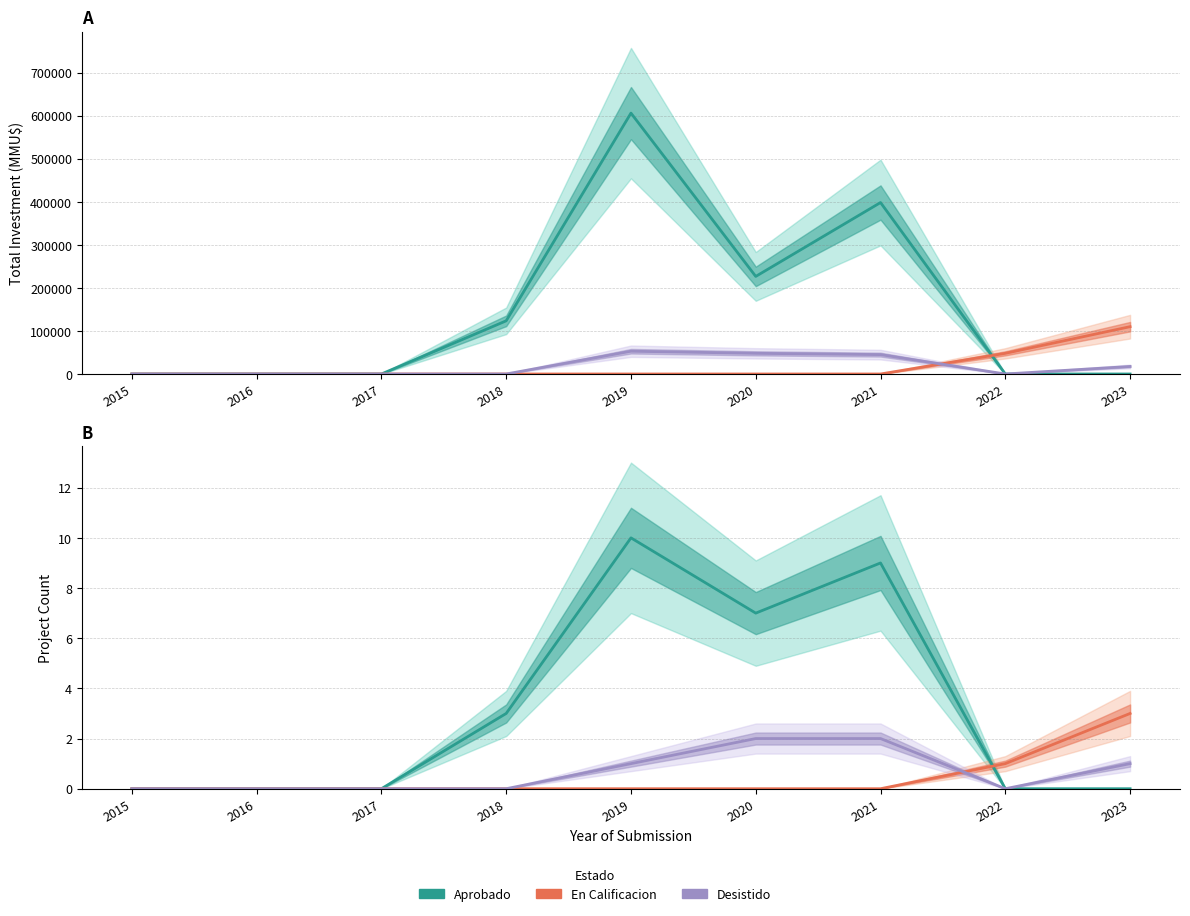

How many Desistido values are between 0 and 1?

7